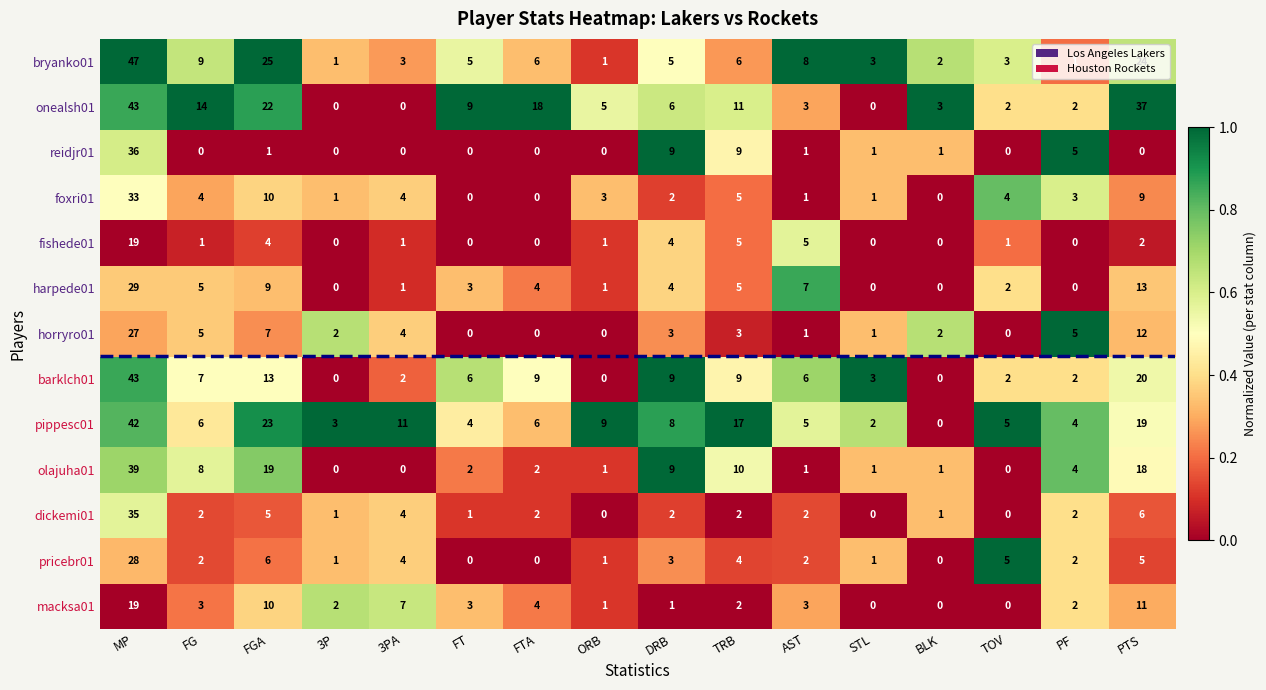

Where is onealsh01 nearest to the value 21?

FGA